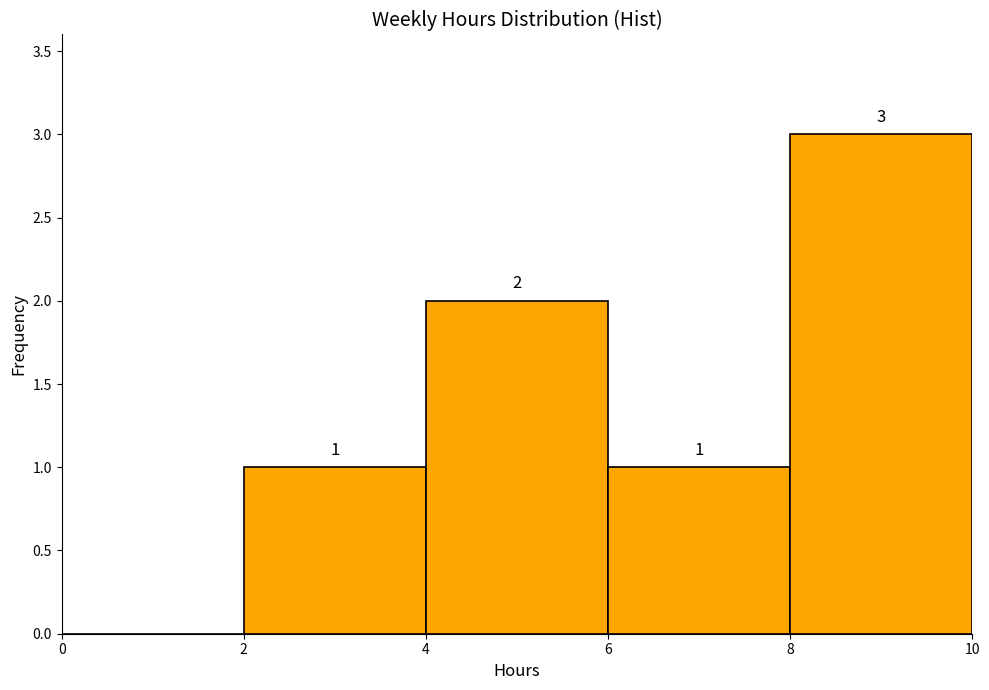

Which range on the x-axis has the tallest bar?

8 to 10